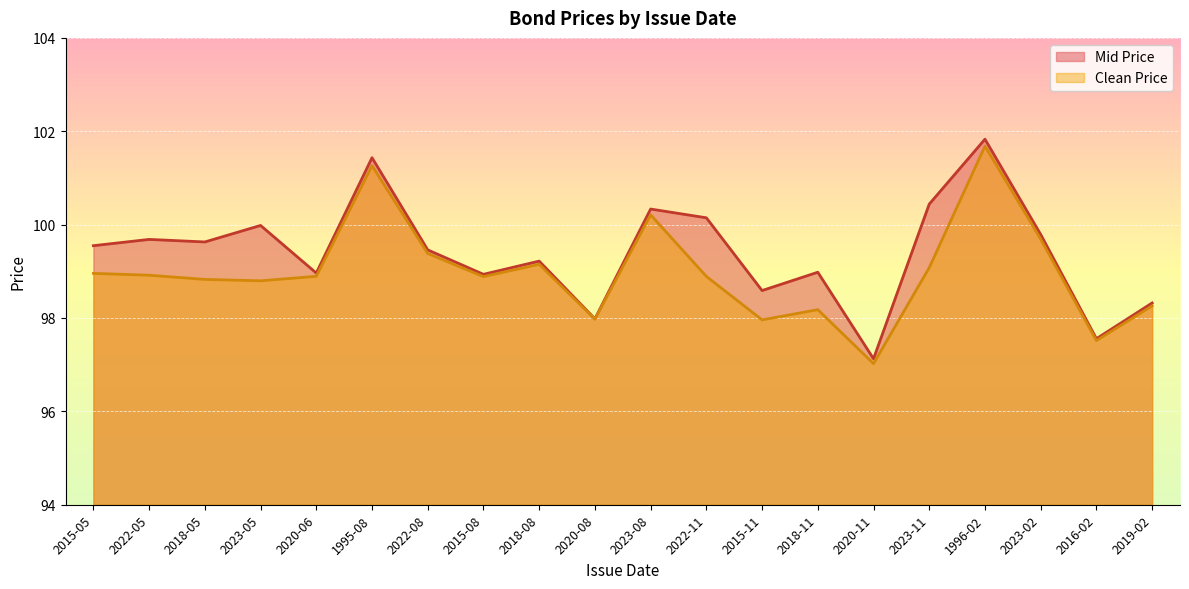

The Clean Price series shows 97.5 at 2016-02. True or false?

True